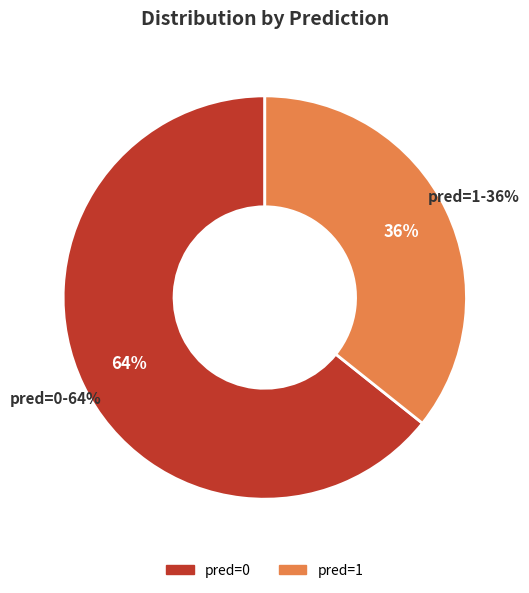

The pred=0 slice represents 52% of the pie. True or false?

False